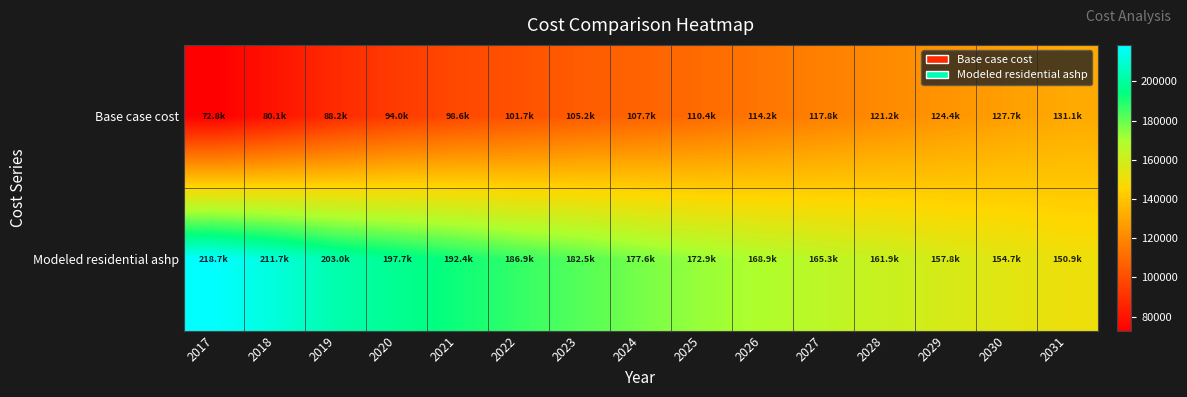

Which has a higher value, 2027 or 2025?

2027